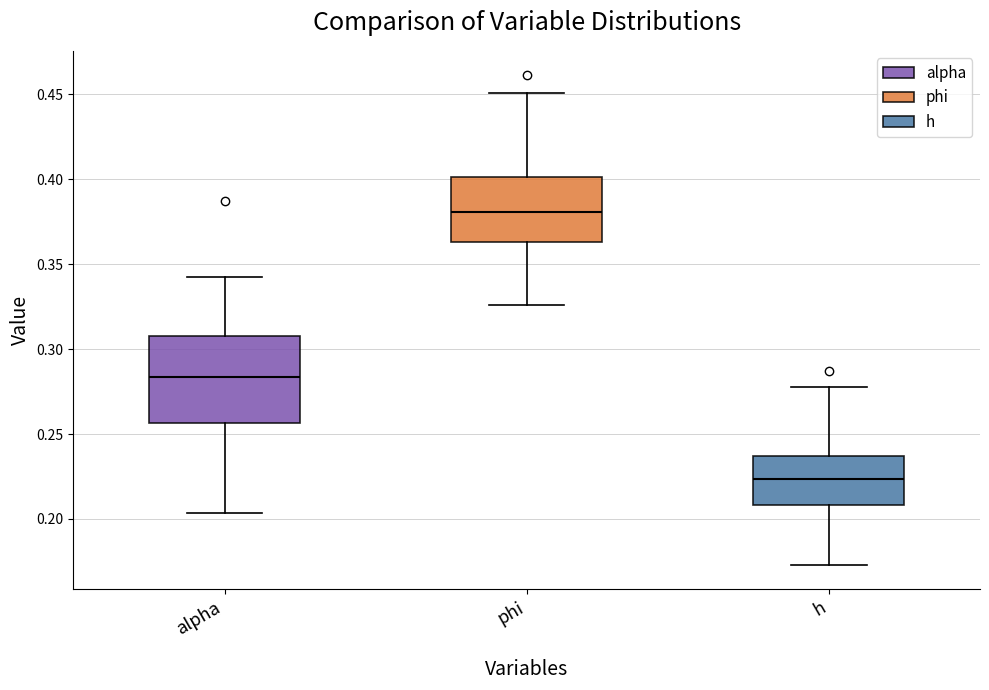

Which box's median line is the highest?

phi